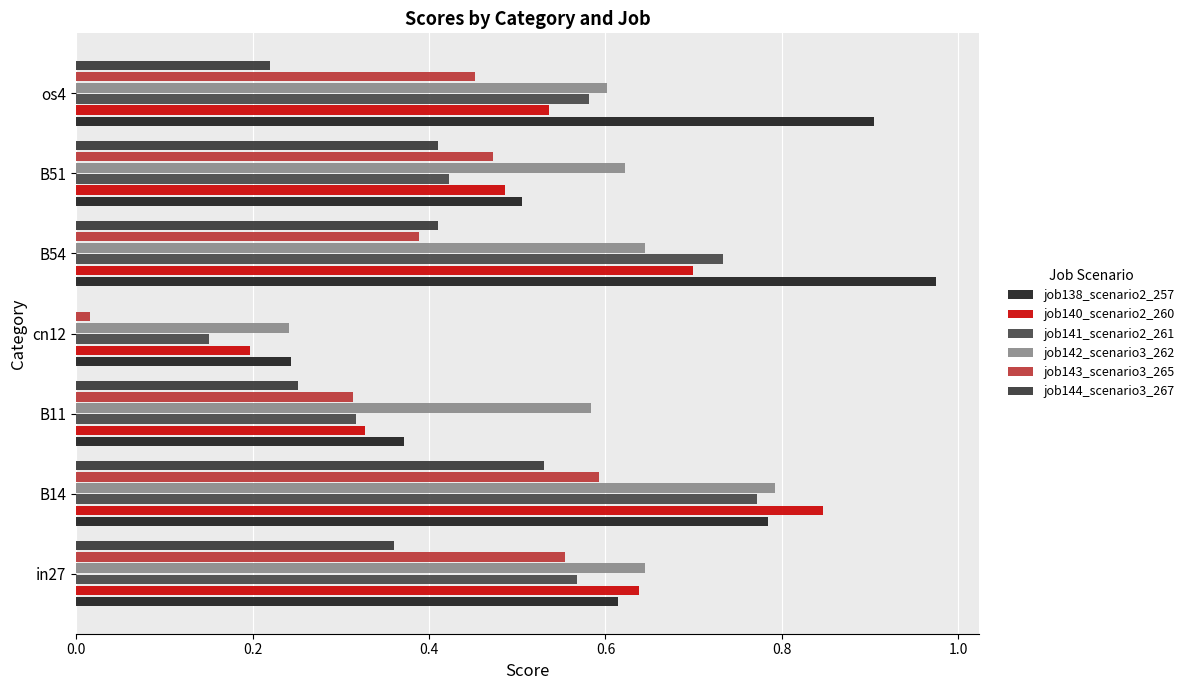

What is the sum of all job141_scenario2_261 values?

3.5